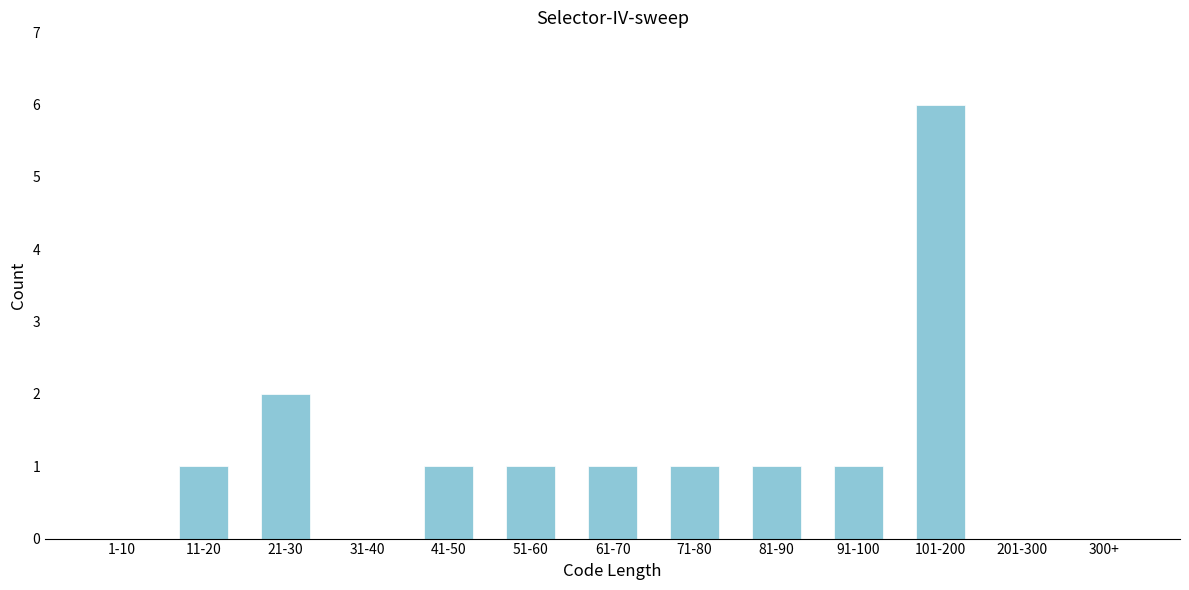

Reading left to right, what are all the values shown in this chart?

1-10=0	11-20=1	21-30=2	31-40=0	41-50=1	51-60=1	61-70=1	71-80=1	81-90=1	91-100=1	101-200=6	201-300=0	300+=0